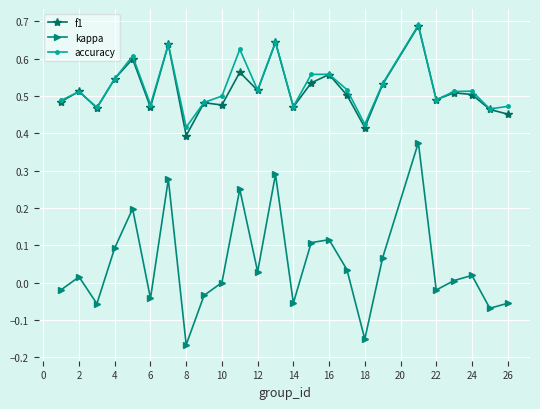

Which series has the widest spread of values?

kappa